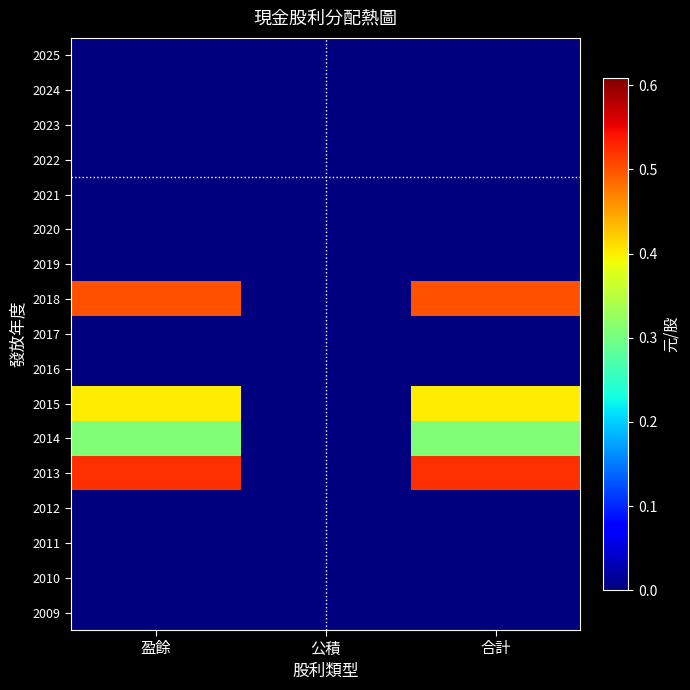

What is the total value across all series at 合計?

1.7